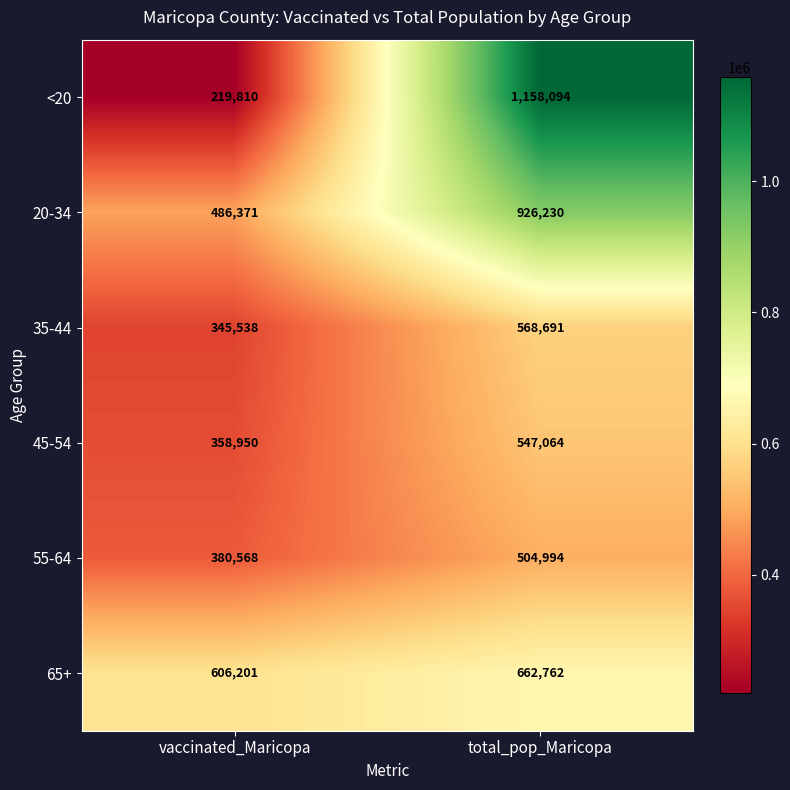

Which series changed the most between vaccinated_Maricopa and total_pop_Maricopa?

<20